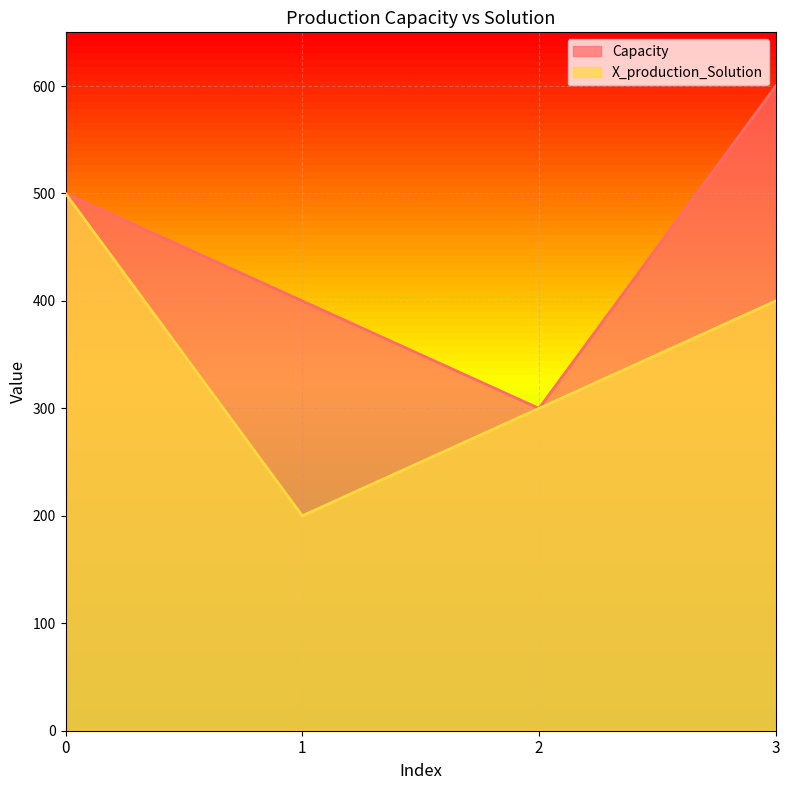

True or false: X_production_Solution has a value of 200 at 1.

True